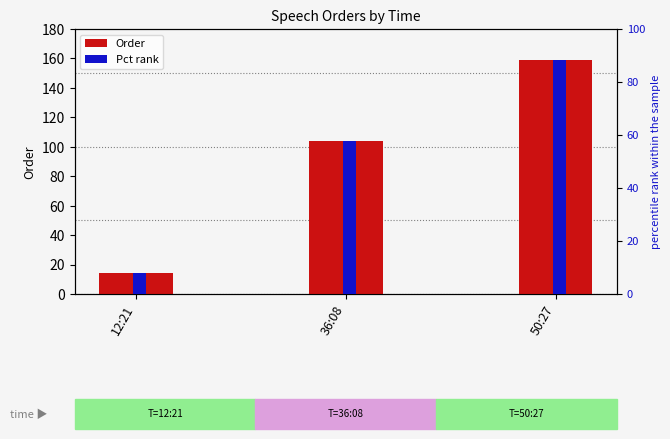

Reading left to right, list all the values displayed in this chart.

Order: 12:21=14.0	36:08=104.0	50:27=159.0
Pct rank: 12:21=7.8	36:08=57.8	50:27=88.3